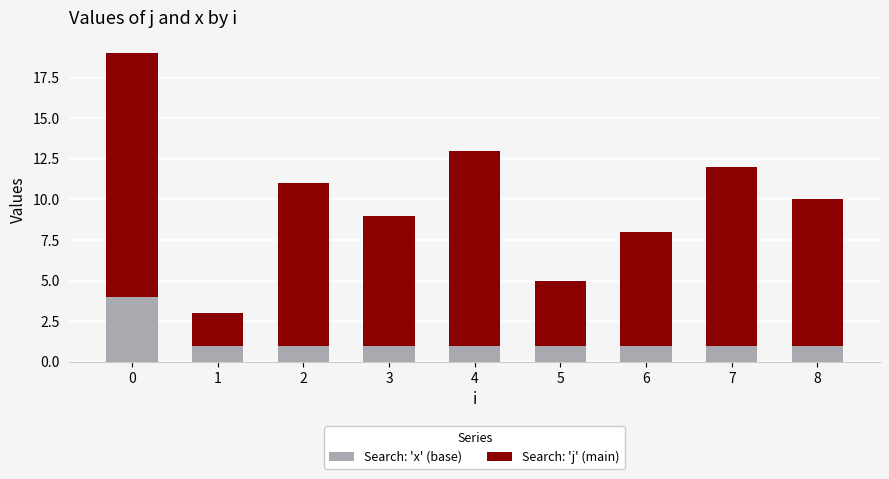

What is the difference between the maximum and minimum values in the Search: 'x' (base) series?

3